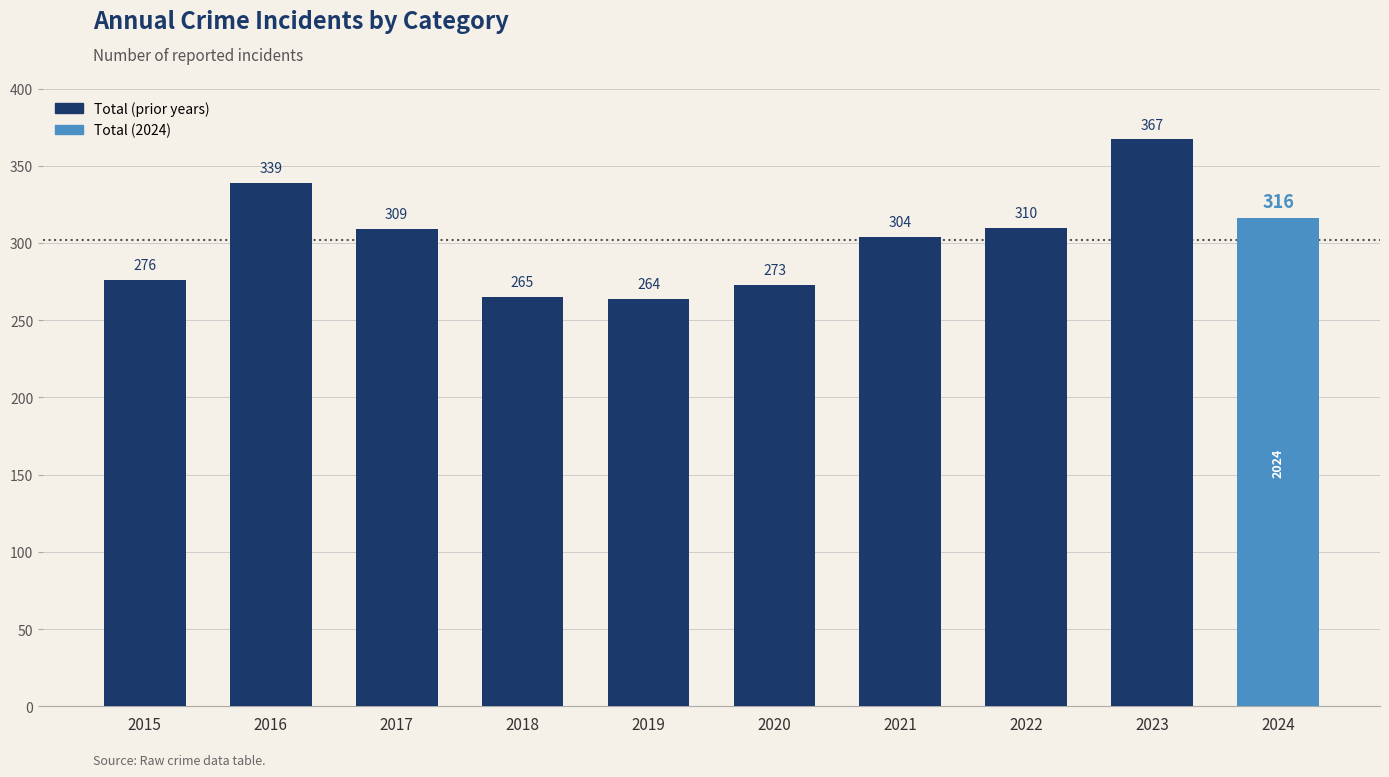

How many bars are there in total?

10